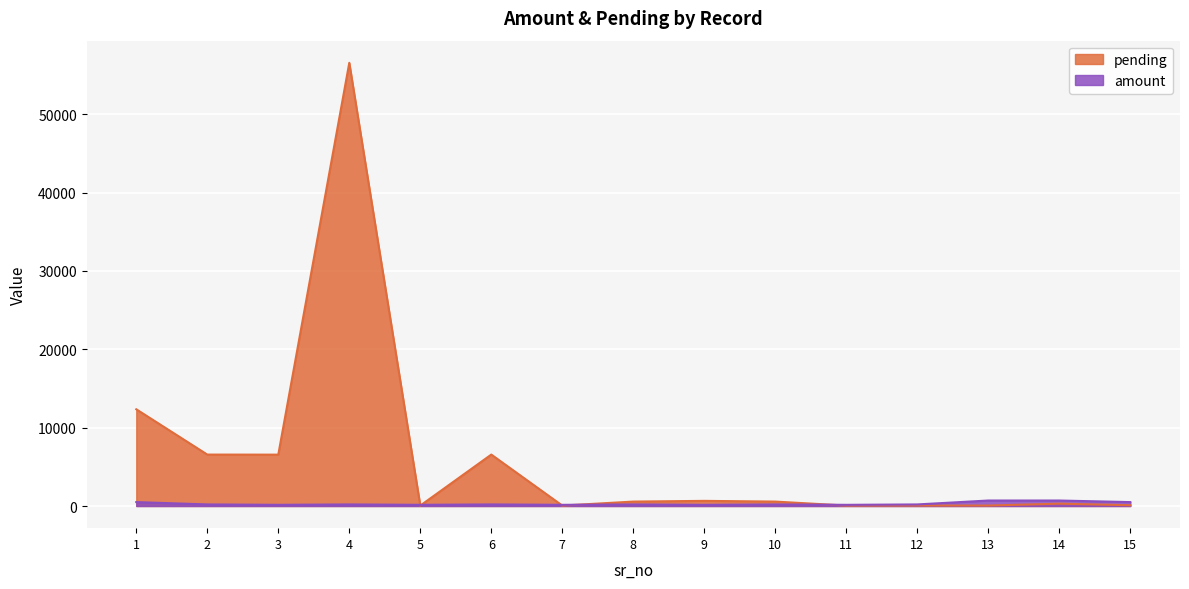

The value of pending at 6 is 6565.0. True or false?

True